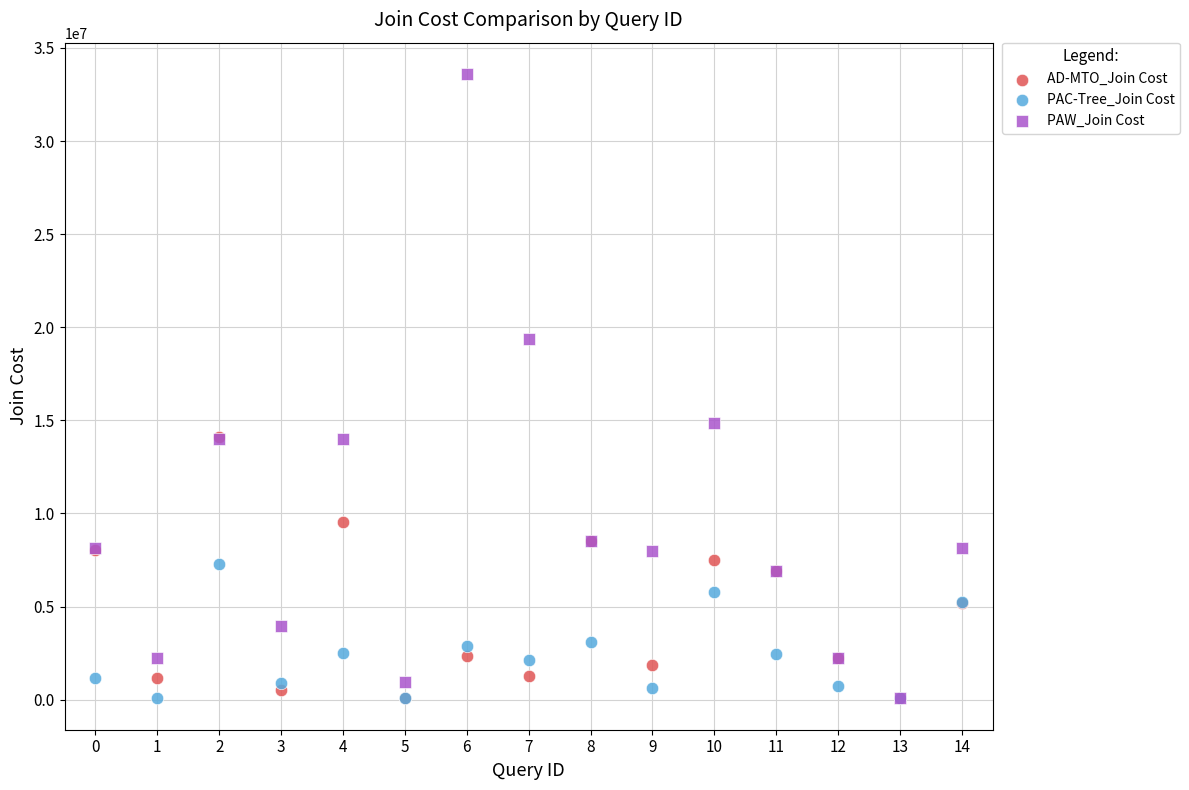

In the PAW_Join Cost series, what Y value is closest to 16835922?

14861438